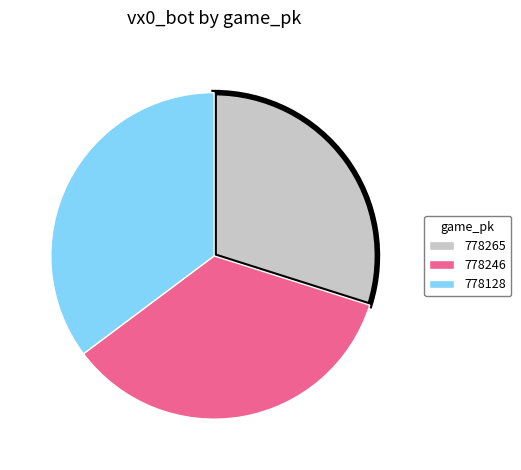

Approximately how many times larger is the value at 778128 compared to 778246?

1.0